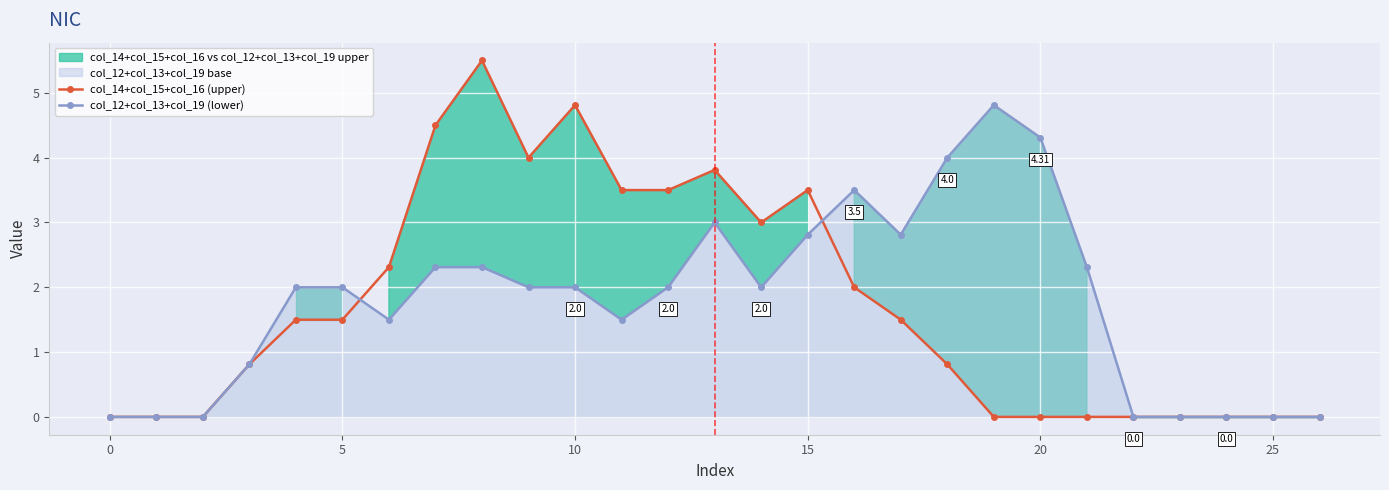

What is the sum of the col_14+col_15+col_16 (upper) values at 14 and 24?

3.0